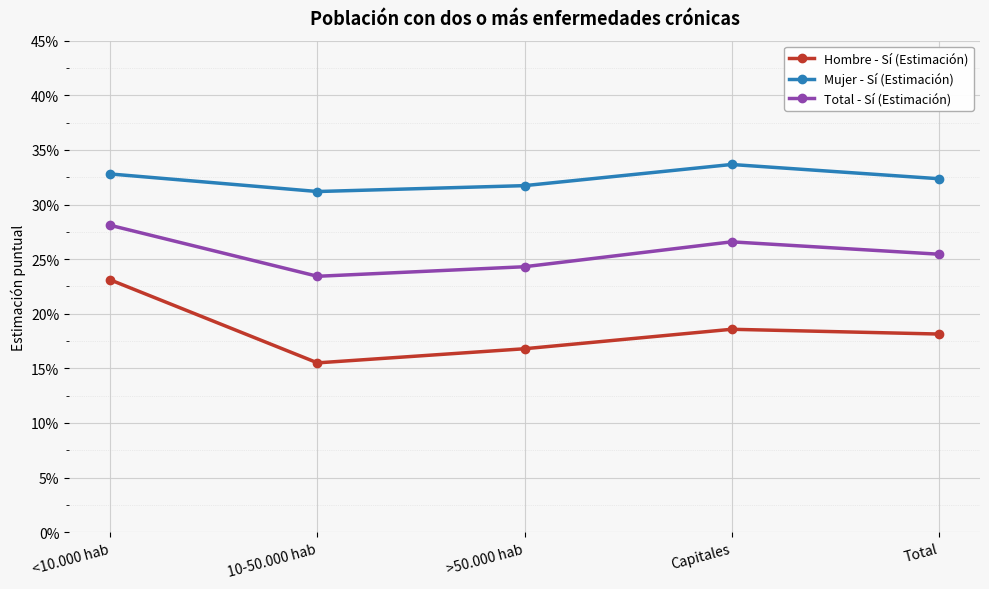

What is the label of the 4th point from the left?

Capitales